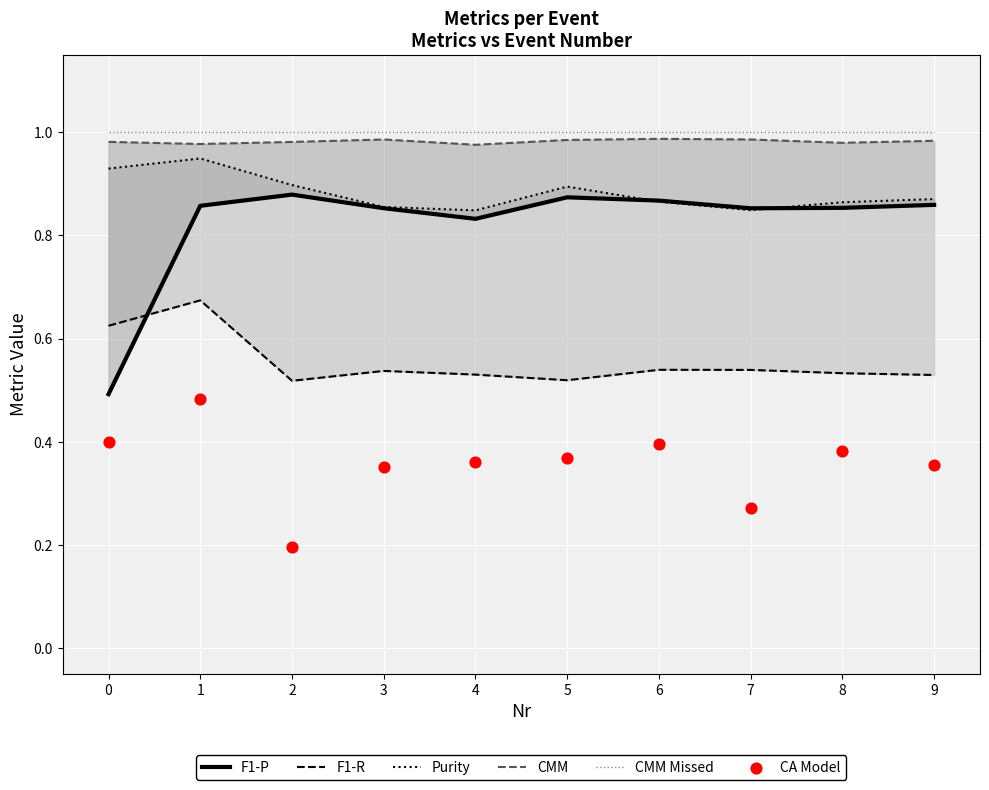

What are all the series names shown in the legend?

F1-P, F1-R, Purity, CMM, CMM Missed, CA Model